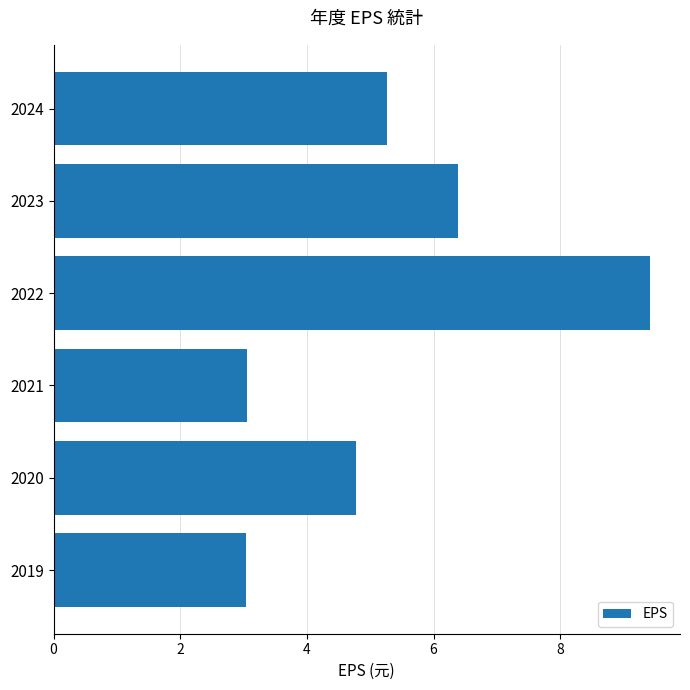

How many categories are shown in the chart?

6